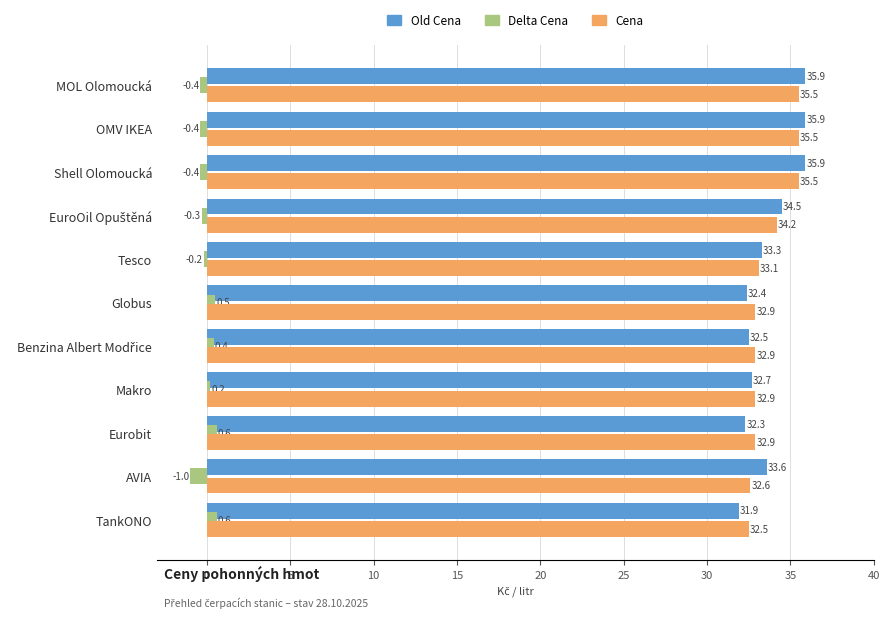

What is the difference between the maximum and minimum values in the Delta Cena series?

1.6